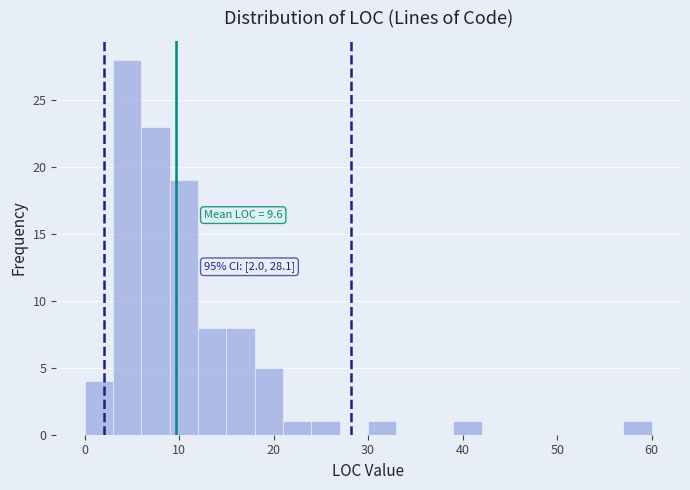

Read against the x-axis, roughly where is the centre of the tallest bar?

5